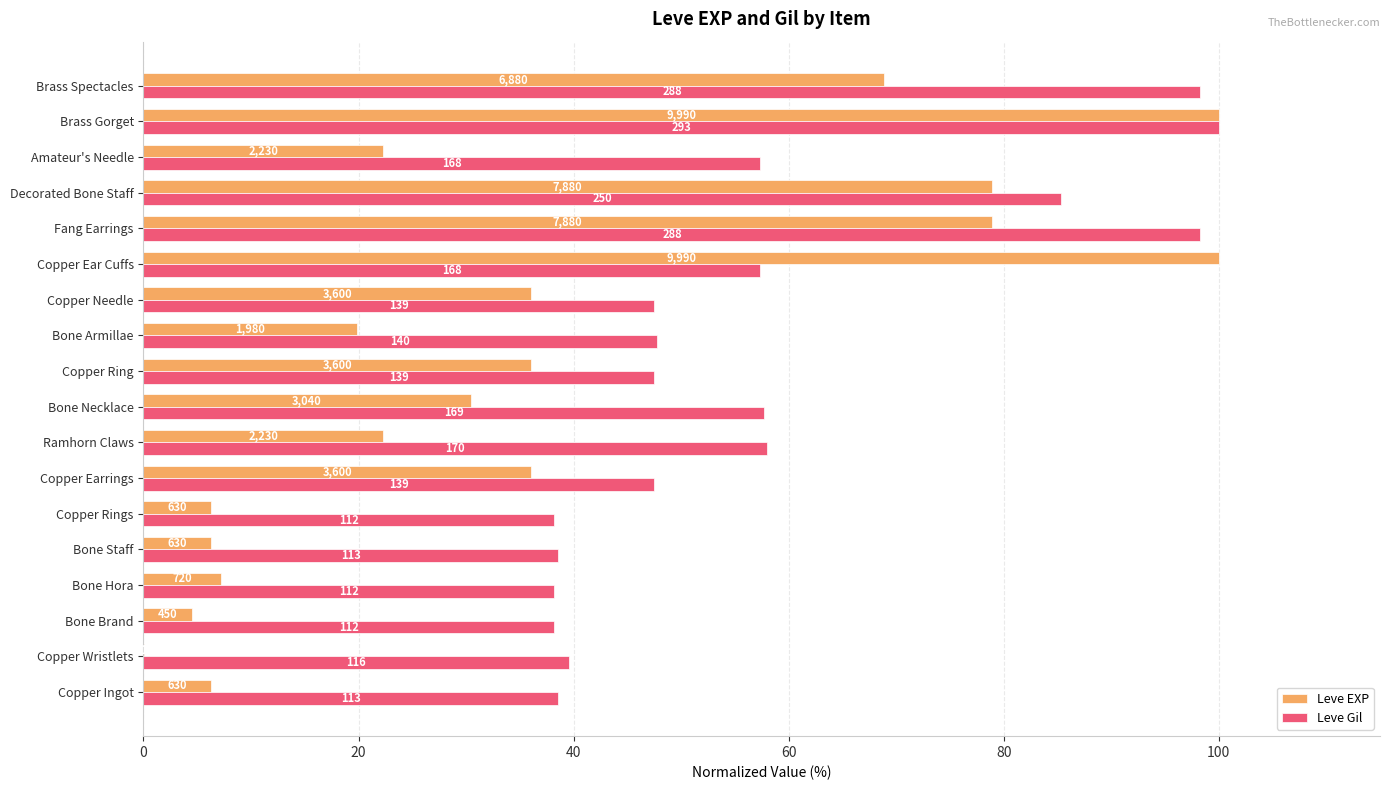

What are all the series names shown in the legend?

Leve EXP, Leve Gil